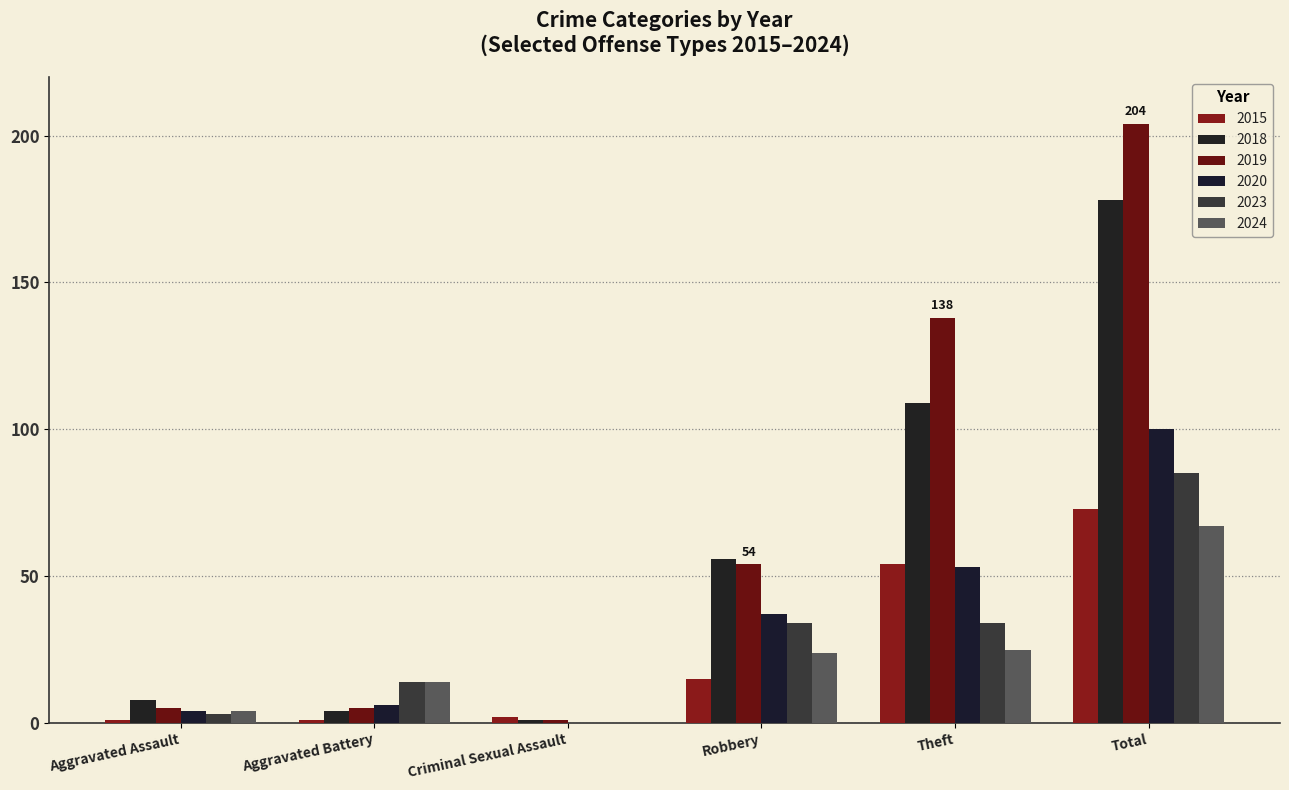

Reading left to right, extract all data points from this chart.

2015: Aggravated Assault=1	Aggravated Battery=1	Criminal Sexual Assault=2	Robbery=15	Theft=54	Total=73
2018: Aggravated Assault=8	Aggravated Battery=4	Criminal Sexual Assault=1	Robbery=56	Theft=109	Total=178
2019: Aggravated Assault=5	Aggravated Battery=5	Criminal Sexual Assault=1	Robbery=54	Theft=138	Total=204
2020: Aggravated Assault=4	Aggravated Battery=6	Criminal Sexual Assault=0	Robbery=37	Theft=53	Total=100
2023: Aggravated Assault=3	Aggravated Battery=14	Criminal Sexual Assault=0	Robbery=34	Theft=34	Total=85
2024: Aggravated Assault=4	Aggravated Battery=14	Criminal Sexual Assault=0	Robbery=24	Theft=25	Total=67